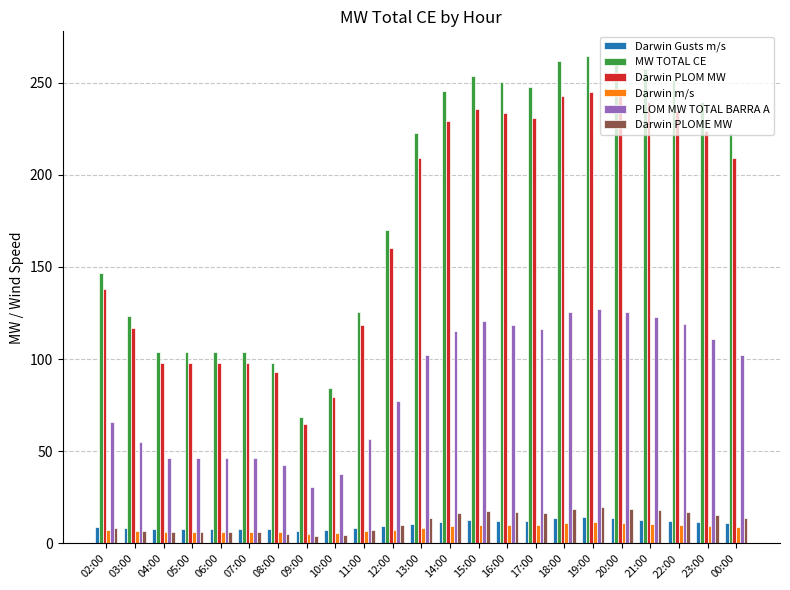

Where is Darwin PLOM MW nearest to the value 154?

12:00